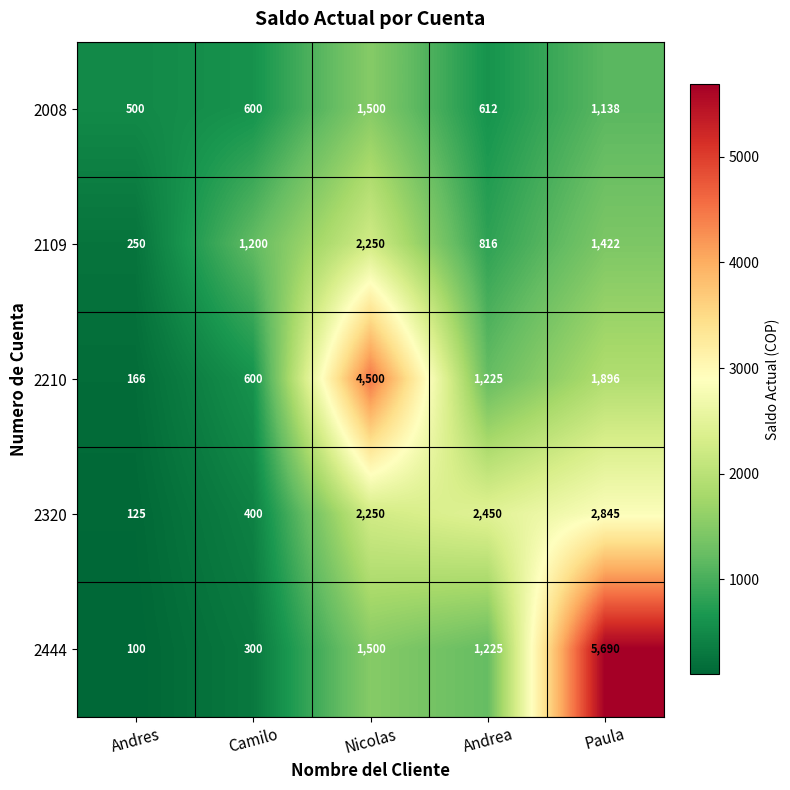

True or false: 2210 has a value of 1896 at Paula.

True